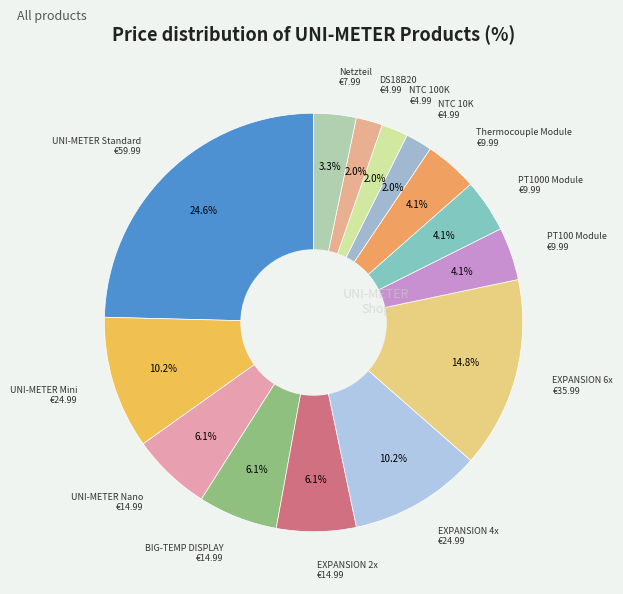

Which has a higher value, EXPANSION 2x or NTC 100K?

EXPANSION 2x